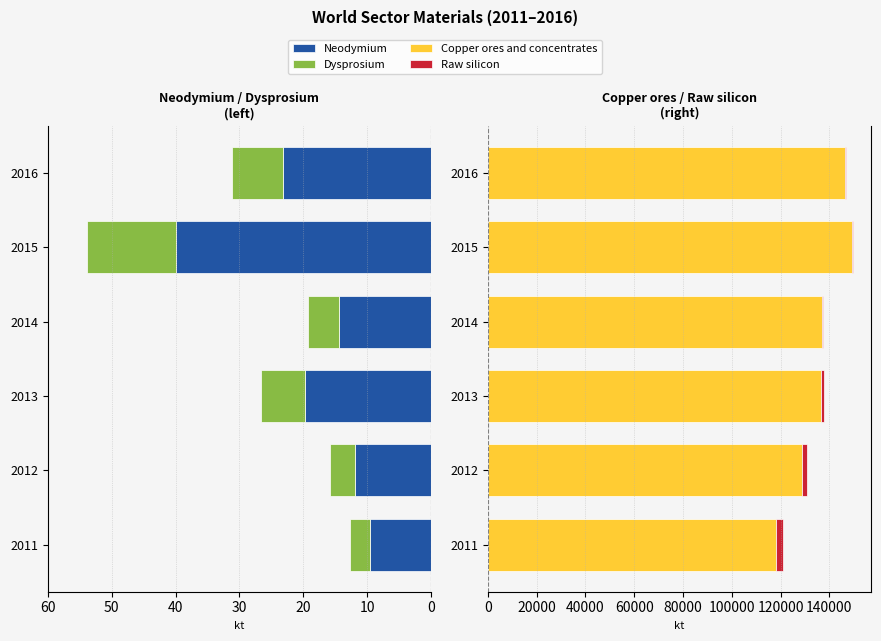

How many bars are there in total?

24